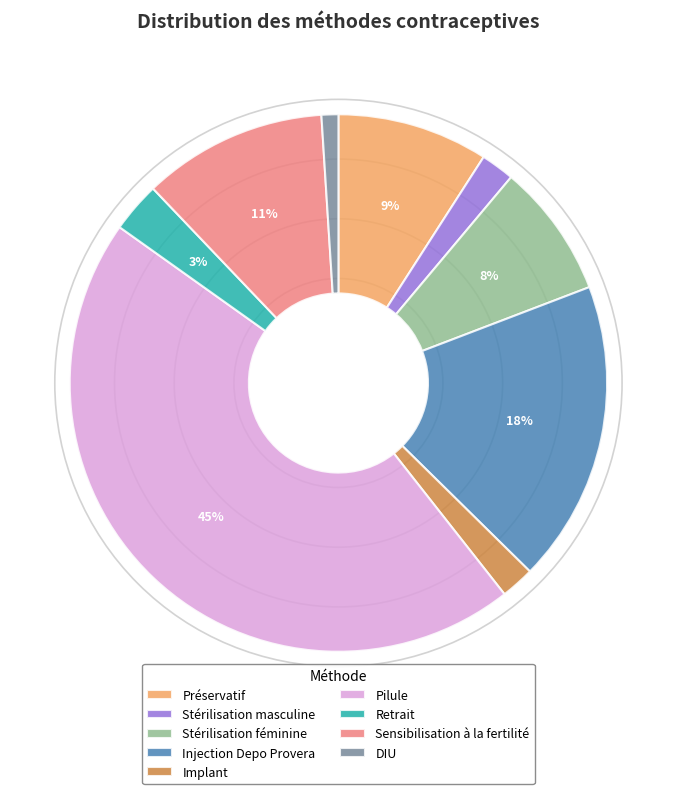

To the nearest percent, what is the difference between the Sensibilisation à la fertilité and Pilule slice percentages?

34%